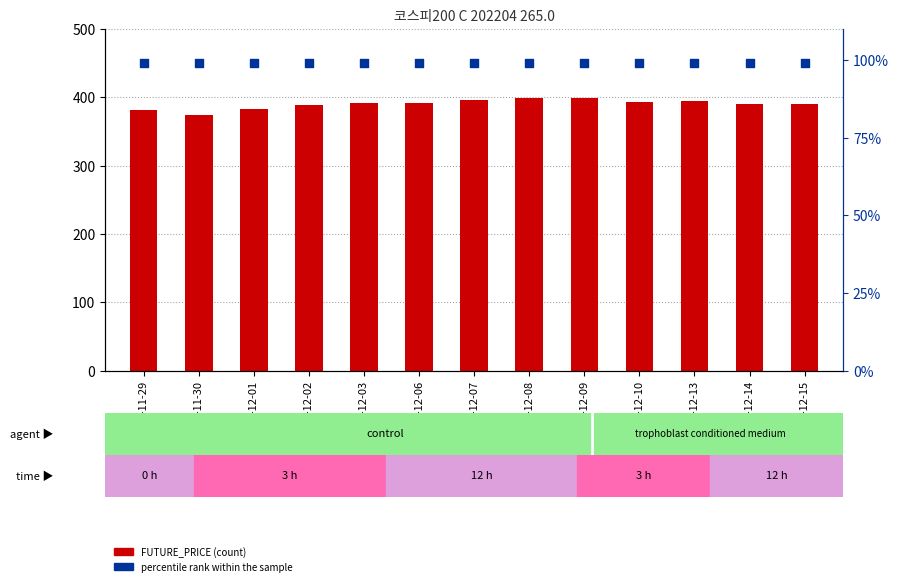

At which category is the sum across all series the highest?

2021-12-09